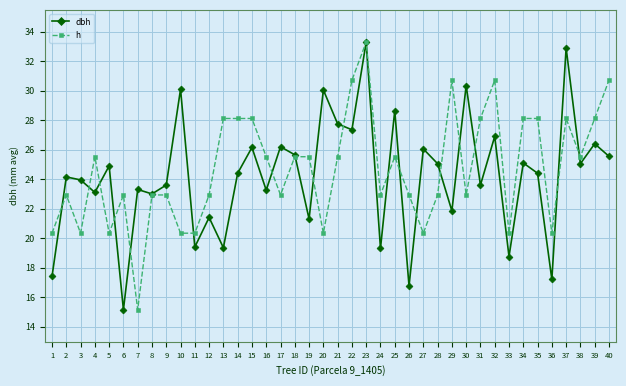

At 20, list the series in order from smallest to largest.

h, dbh